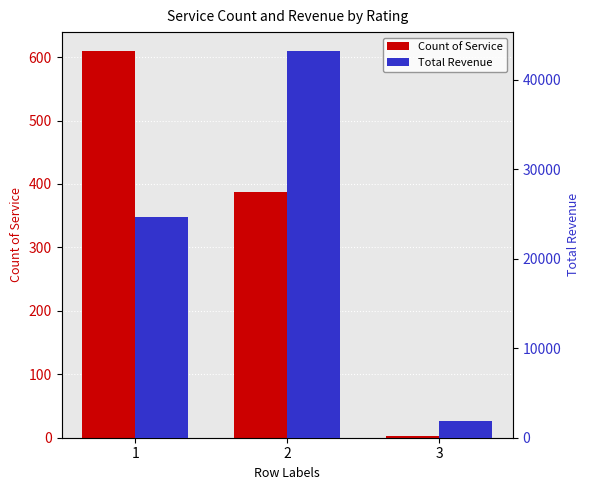

Count the number of categories in the chart.

3